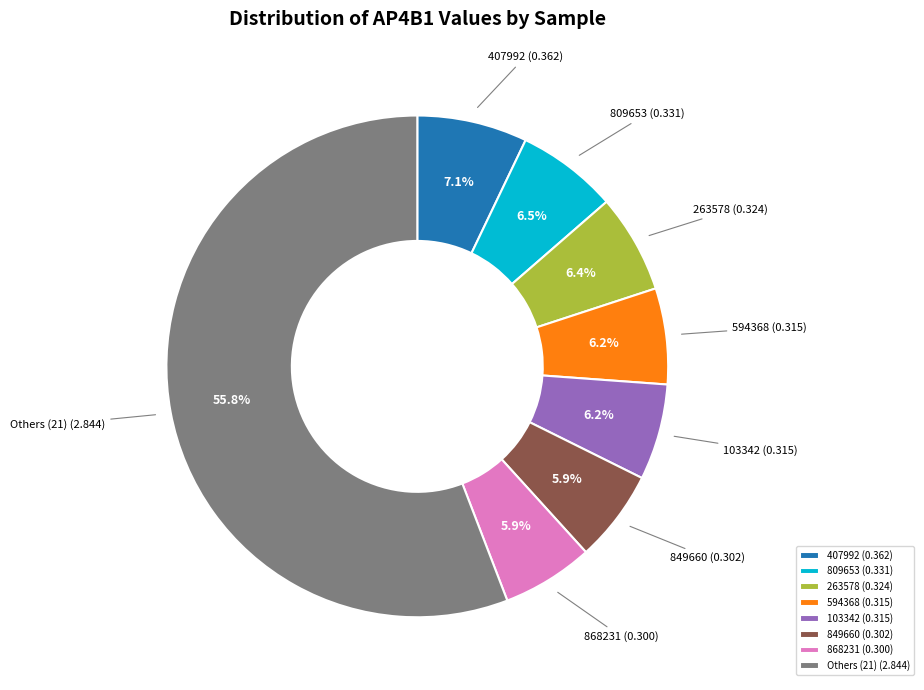

Which has a higher value, 809653 or 868231?

809653